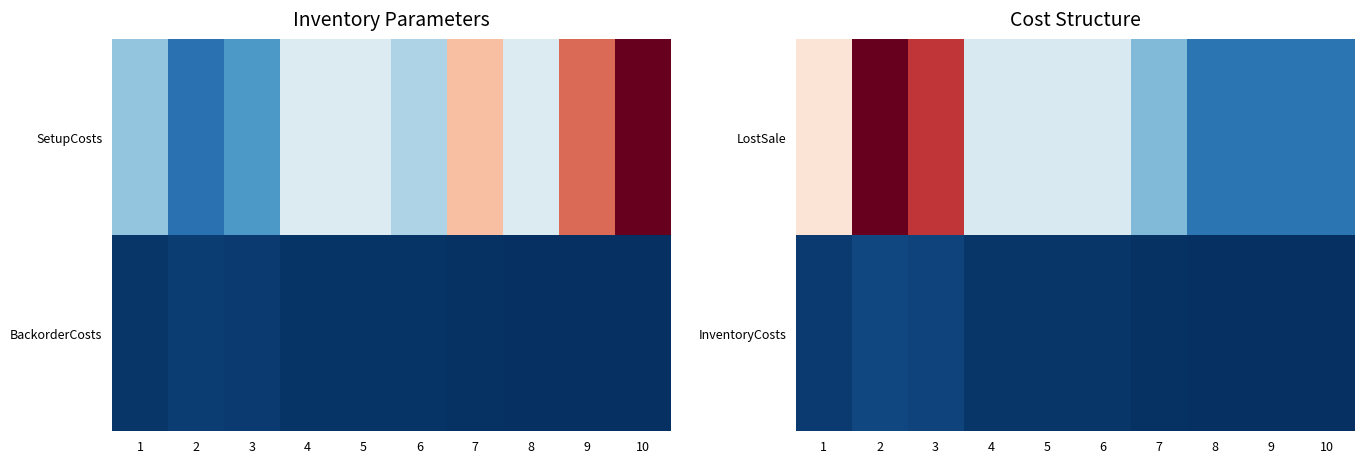

Which series has the widest spread of values?

LostSale